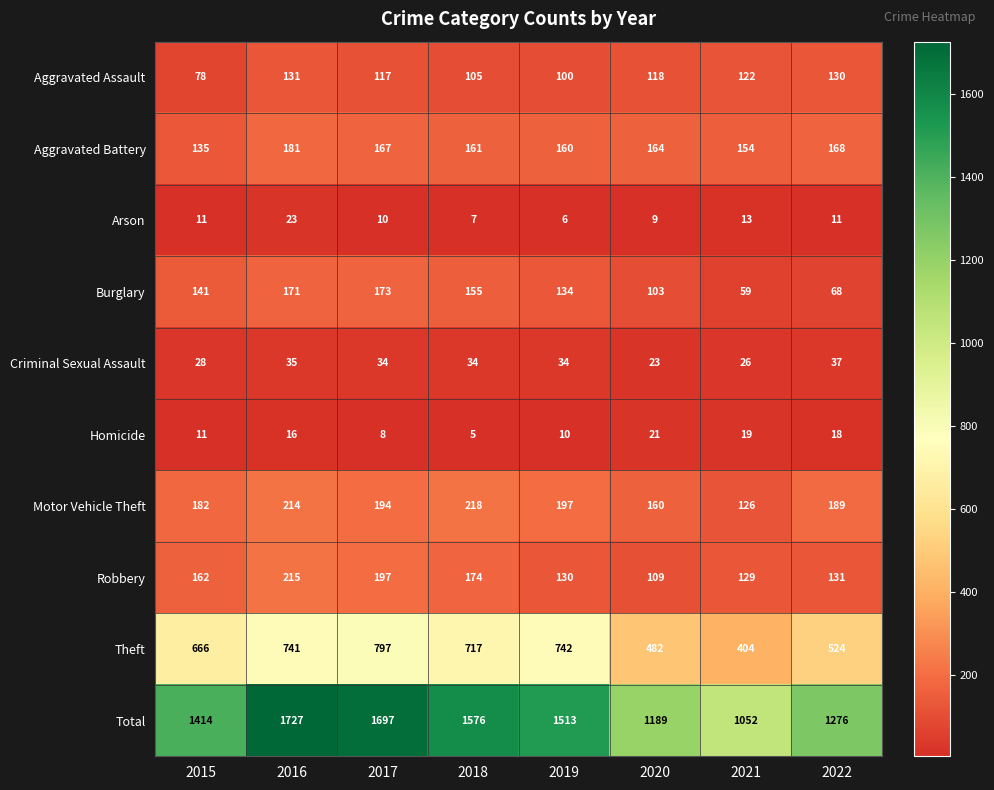

What is the lowest value of the Burglary series?

59